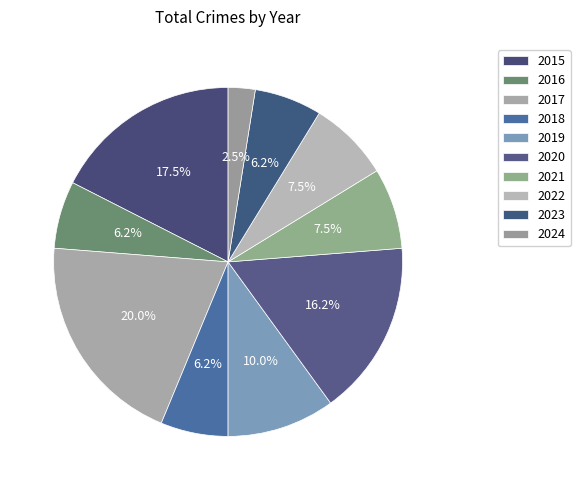

To the nearest percent, what is the average slice percentage?

10%